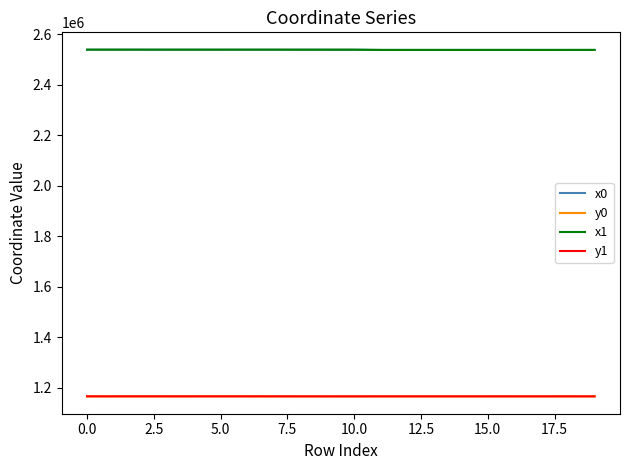

After their last crossing, which series has the higher values: x1 or x0?

x1